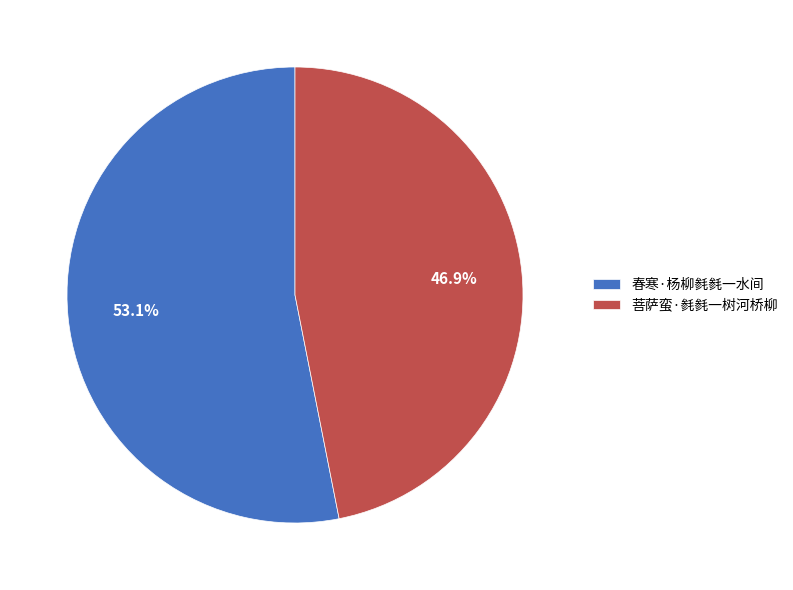

What is the largest slice in the pie chart?

春寒·杨柳毵毵一水间